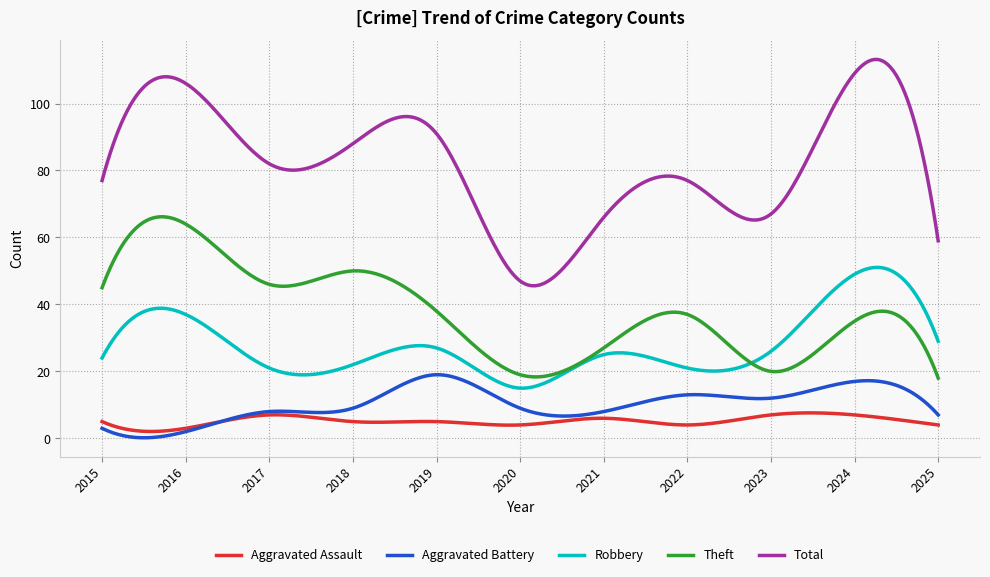

What is the difference between the maximum and second lowest values in the Total series?

67.6